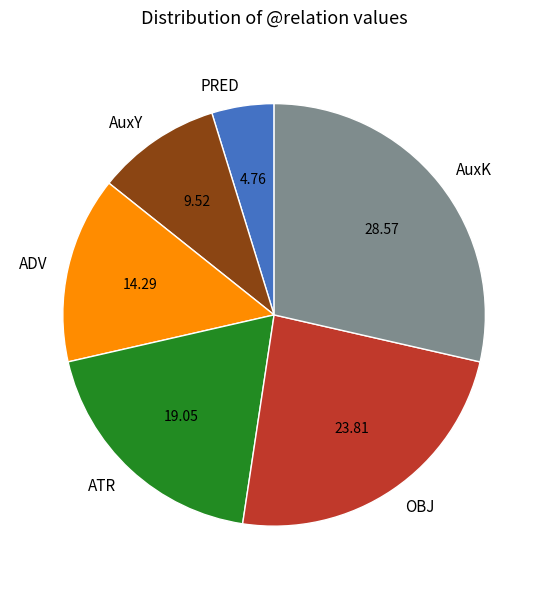

What is the ratio of the value at AuxY to the value at OBJ?

0.4